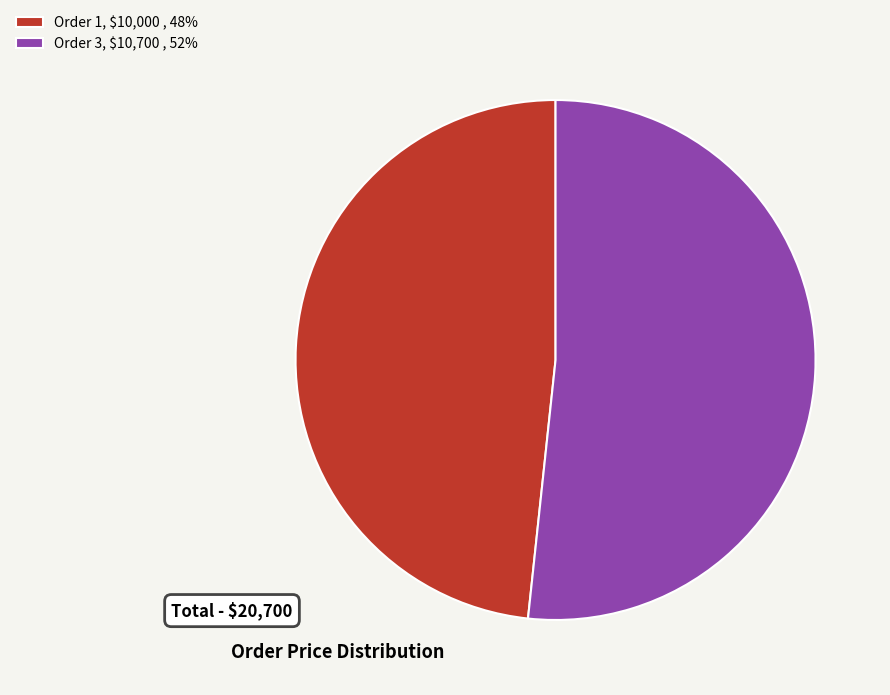

Is it true that Order 3, $10,700 , 52% is 52% of the pie?

True